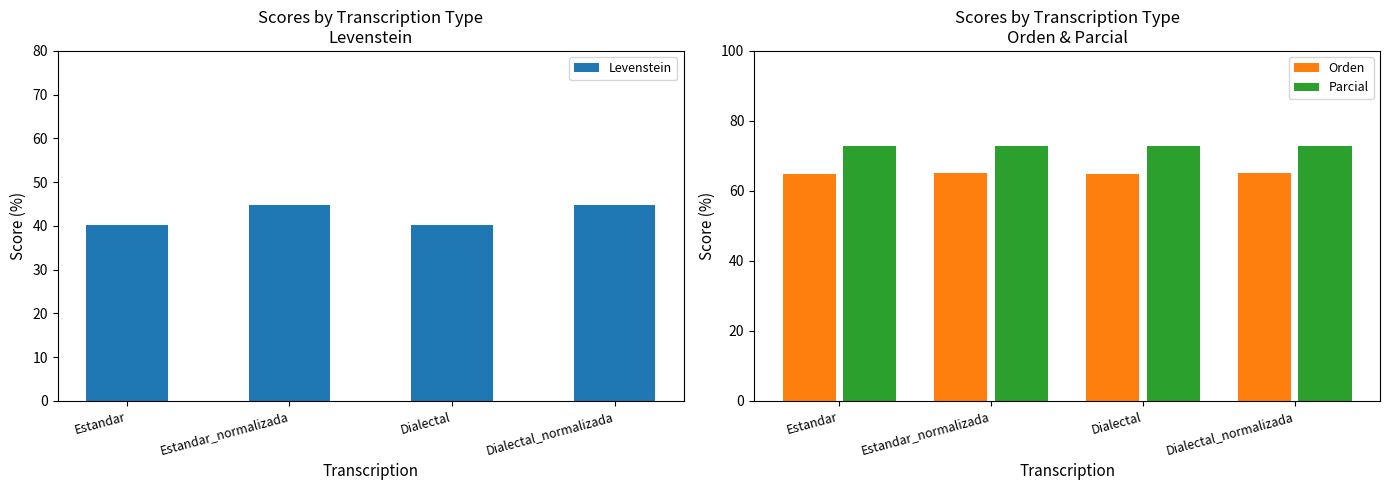

How many data points in Levenstein are above 44?

2